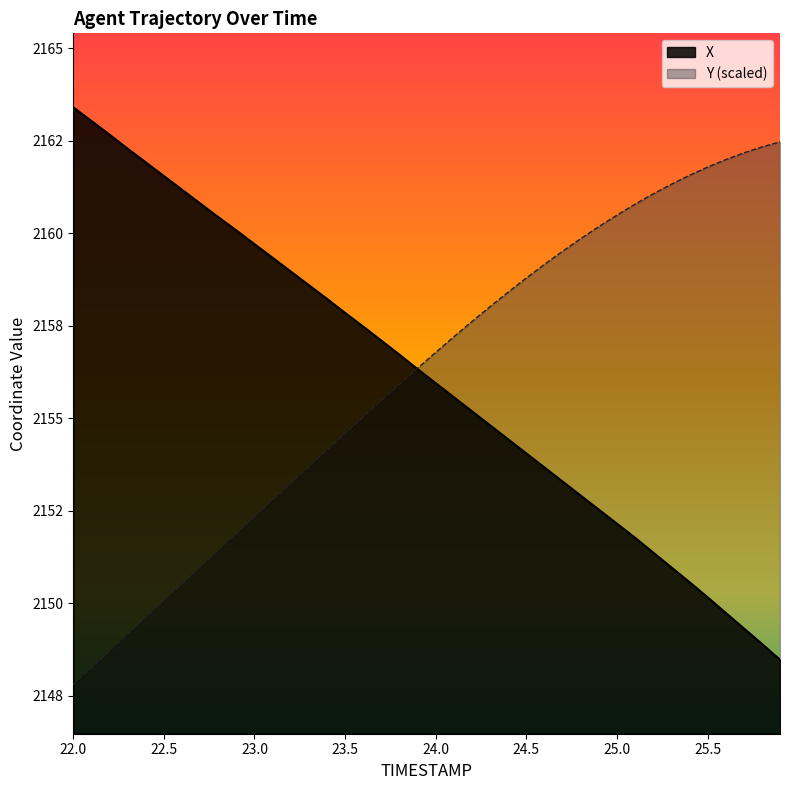

What is the difference between the maximum and minimum values in the Y series?

14.7